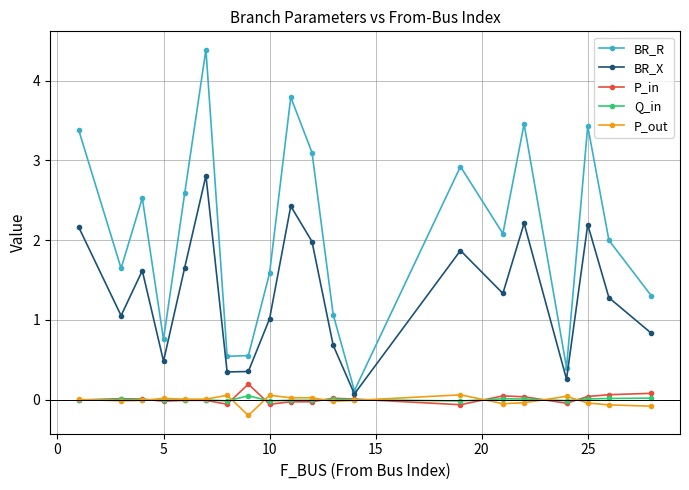

In BR_X, how many points are lower than both neighbors (excluding endpoints)?

6